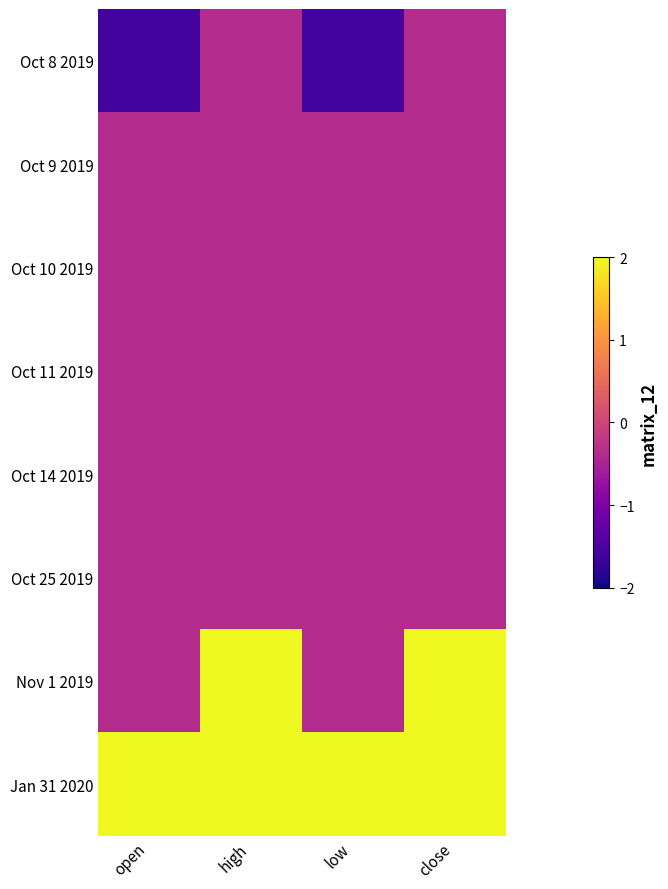

Which series has the largest total across all categories?

Jan 31 2020